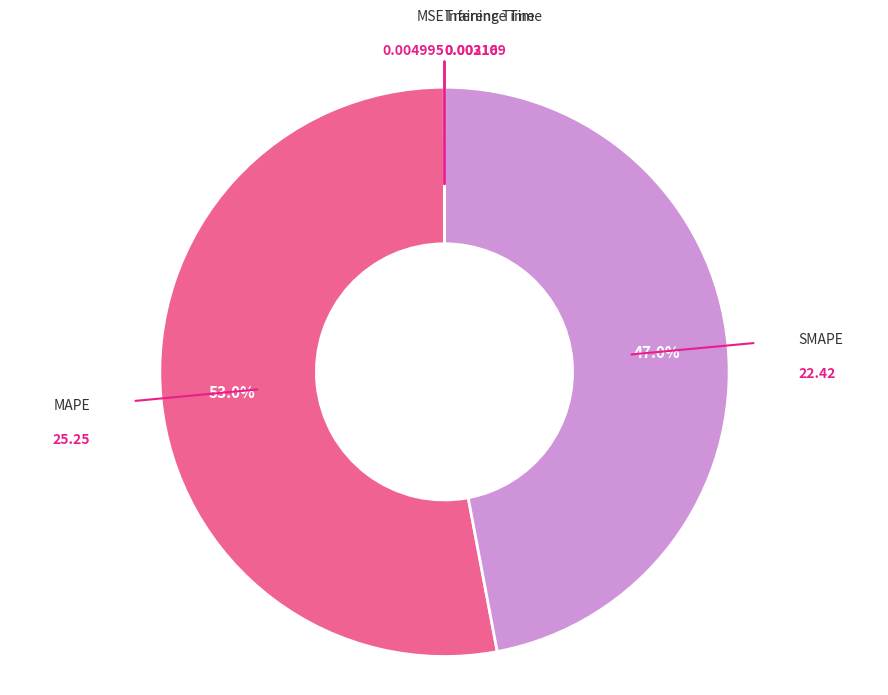

What is the majority slice?

MAPE